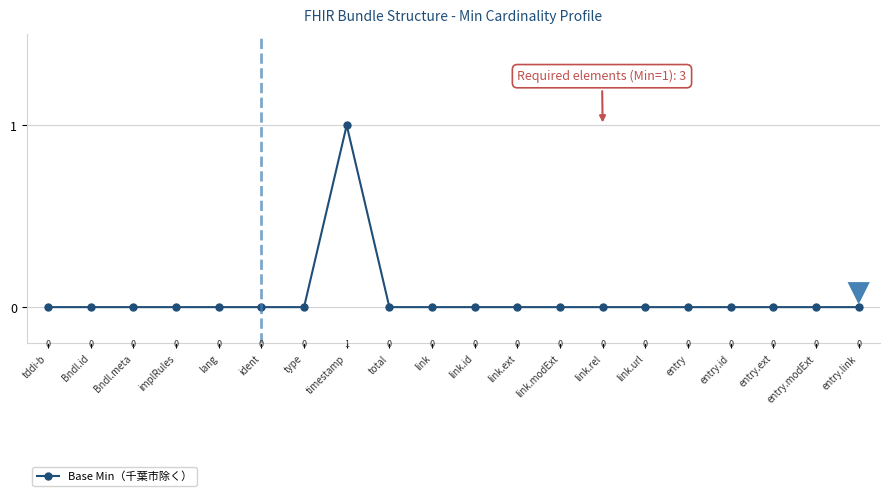

Reading left to right, transcribe all the data shown in this chart.

0	0	0	0	0	0	0	1	0	0	0	0	0	0	0	0	0	0	0	0